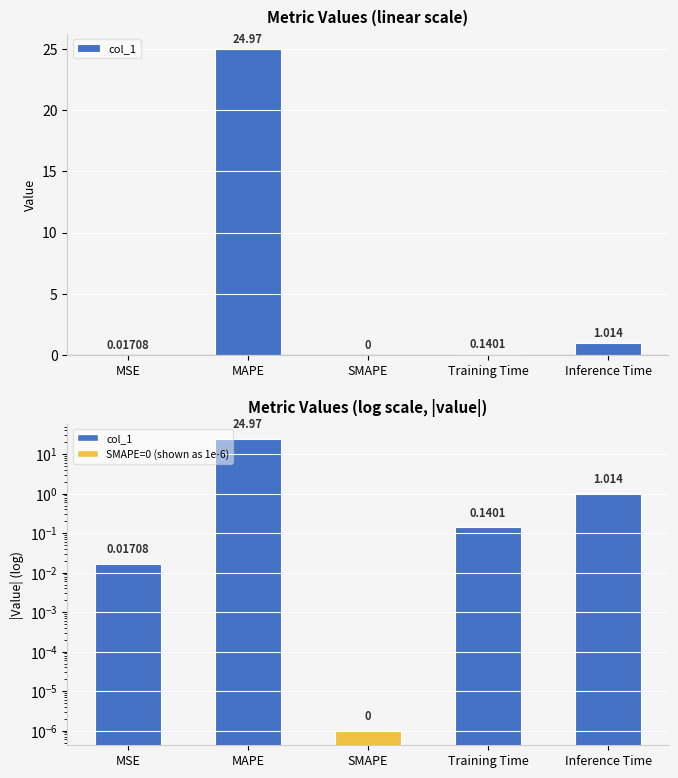

What is the highest value of the col_1 series?

25.0